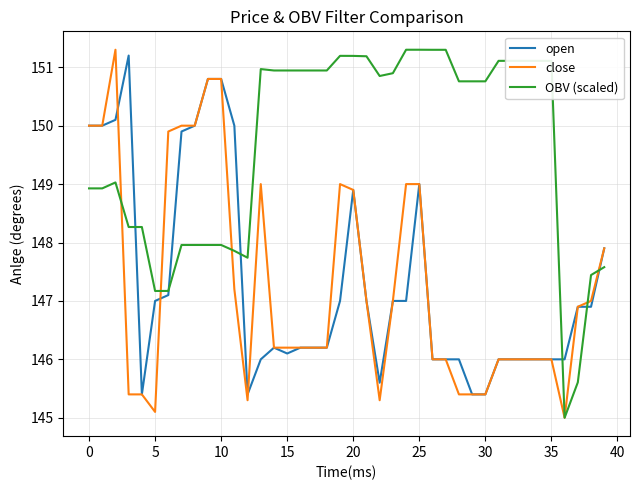

Which series has the largest total across all categories?

OBV (scaled)